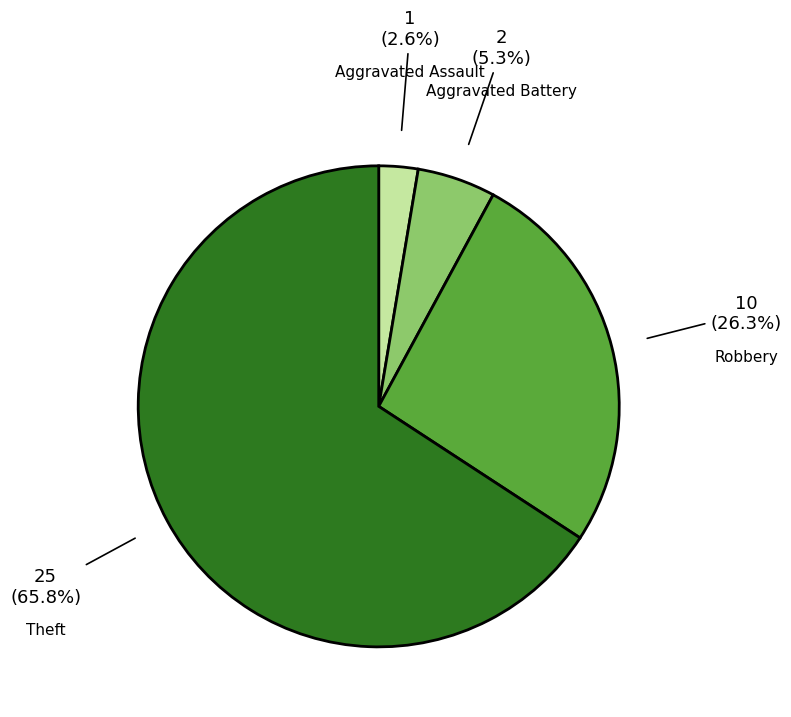

Rank the categories by value from highest to lowest.

Theft, Robbery, Aggravated Battery, Aggravated Assault